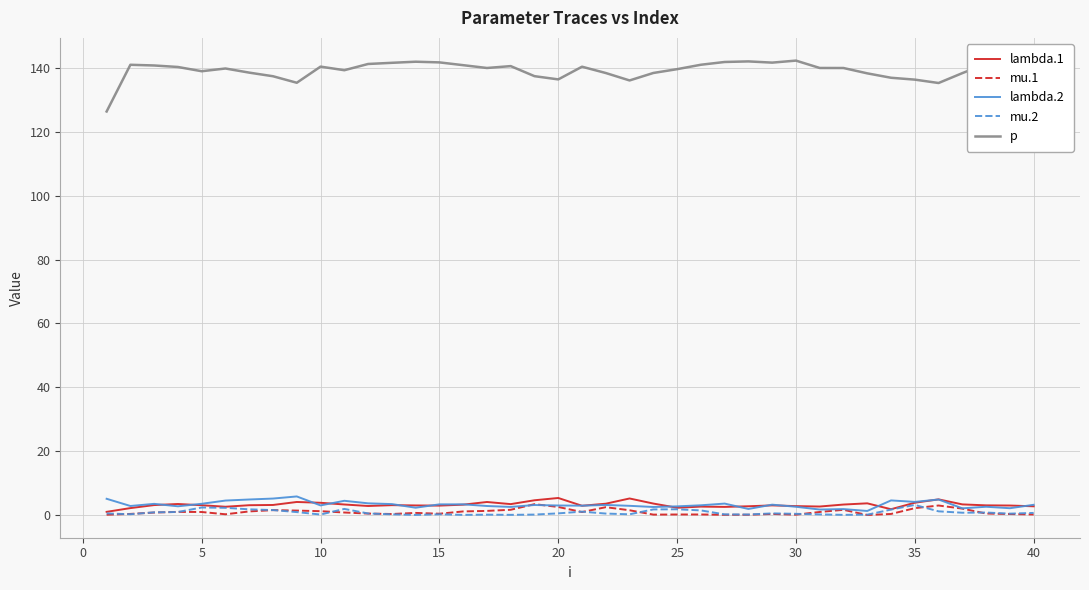

What are all the series names shown in the legend?

lambda.1, mu.1, lambda.2, mu.2, p